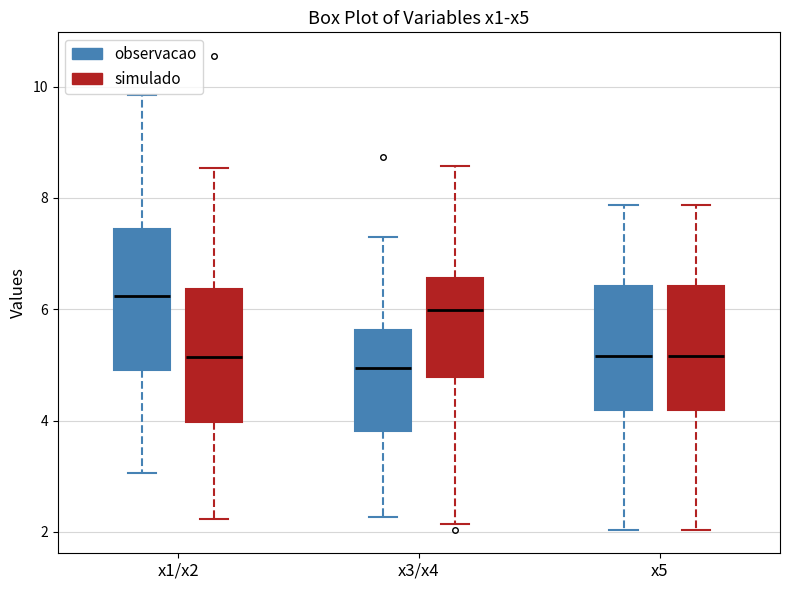

Reading left to right, transcribe this box plot: for each box, give where its median line is, the range the box spans, and where its two whiskers end, as read against the y-axis. The values are not printed on the chart, so give them approximately, as read against the axis.

x1/x2 (observacao): median 6.2, box 5.0 to 7.4, whiskers 3.0 to 9.8
x1/x2 (simulado): median 5.2, box 4.0 to 6.4, whiskers 2.2 to 8.6
x3/x4 (observacao): median 5.0, box 3.8 to 5.6, whiskers 2.2 to 7.4
x3/x4 (simulado): median 6.0, box 4.8 to 6.6, whiskers 2.2 to 8.6
x5 (observacao): median 5.2, box 4.2 to 6.4, whiskers 2.0 to 7.8
x5 (simulado): median 5.2, box 4.2 to 6.4, whiskers 2.0 to 7.8